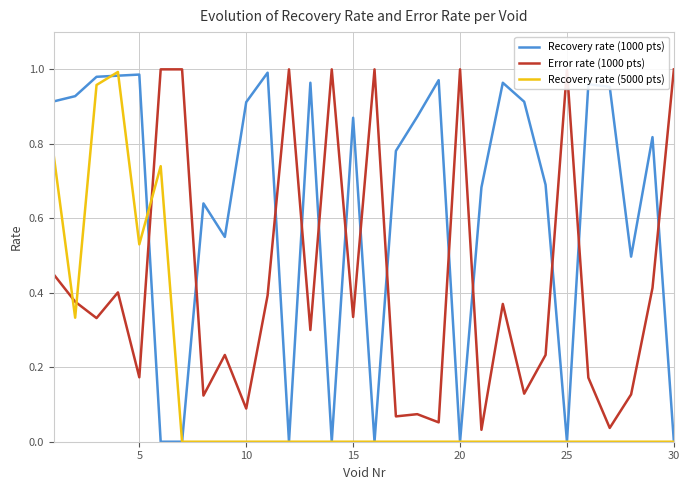

Which series has the largest range (max minus min)?

Recovery rate (5000 pts)